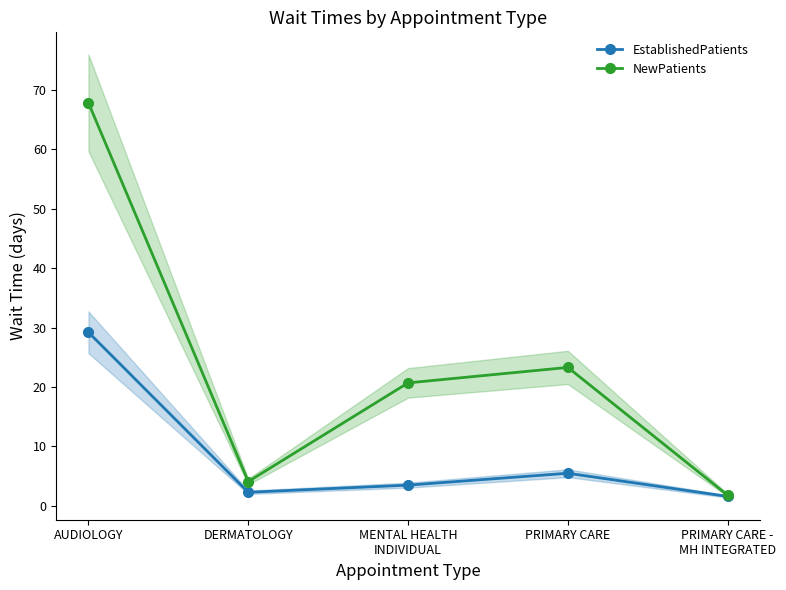

Is this an area chart (filled region under the line)?

No